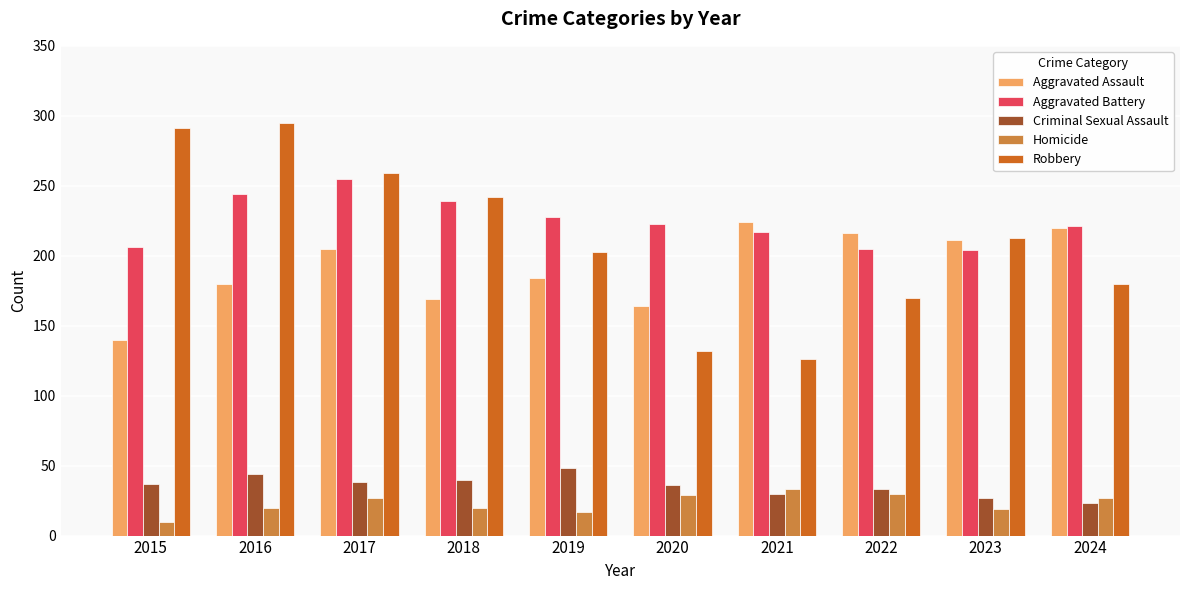

Rank the series by their maximum value, from highest to lowest.

Robbery, Aggravated Battery, Aggravated Assault, Criminal Sexual Assault, Homicide